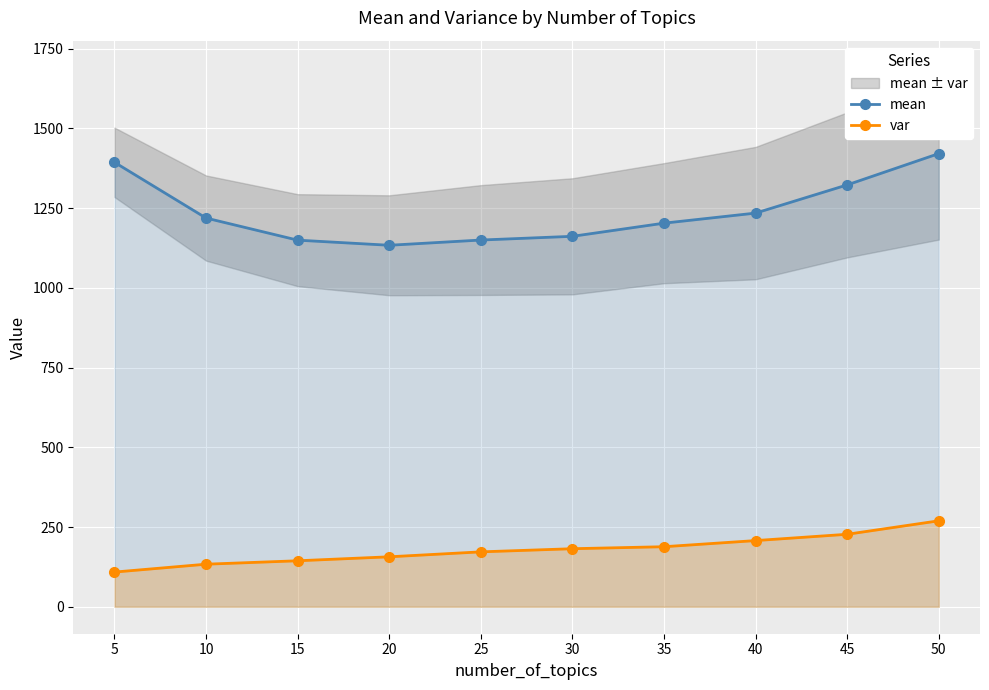

Rank the series by their maximum value, from highest to lowest.

mean, var